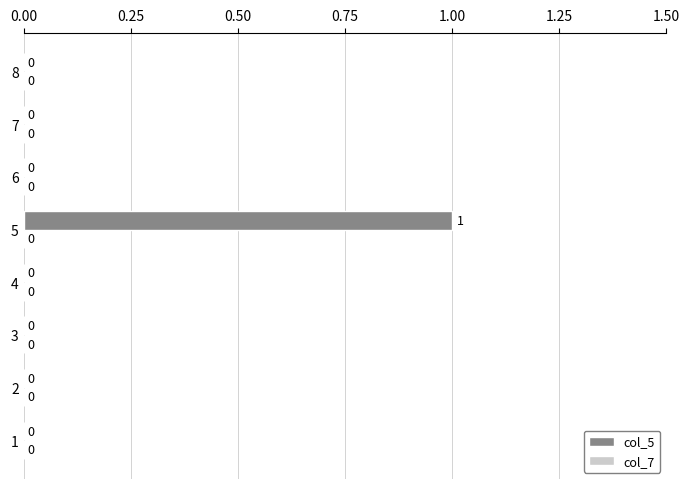

Between 8 and 5, which is larger?

5